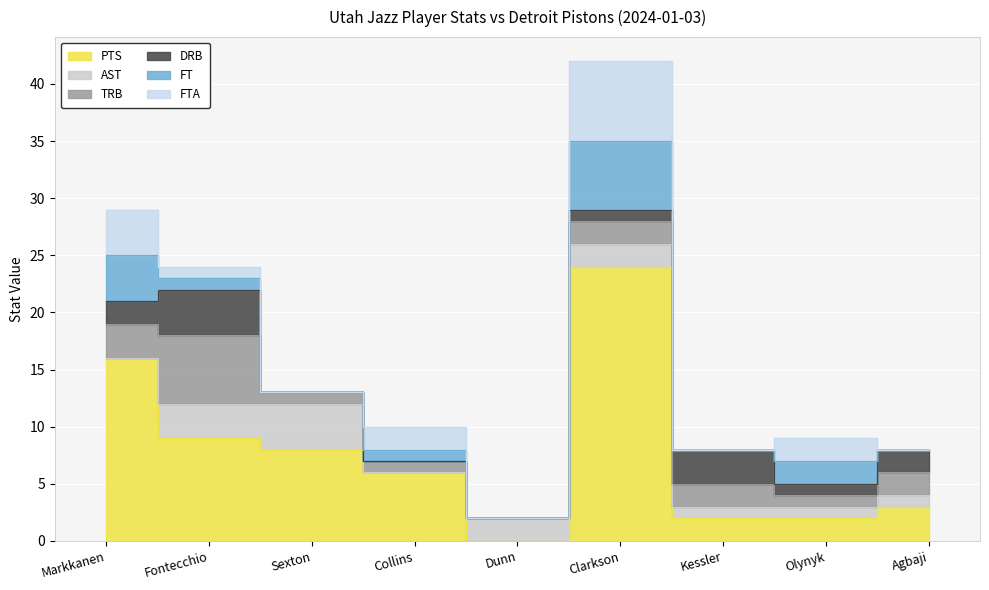

Reading right to left, transcribe all the data shown in this chart.

PTS: 3	2	2	24	0	6	8	9	16
AST: 1	1	1	2	2	0	4	3	0
TRB: 2	1	2	2	0	1	1	6	3
DRB: 2	1	3	1	0	0	0	4	2
FT: 0	2	0	6	0	1	0	1	4
FTA: 0	2	0	7	0	2	0	1	4